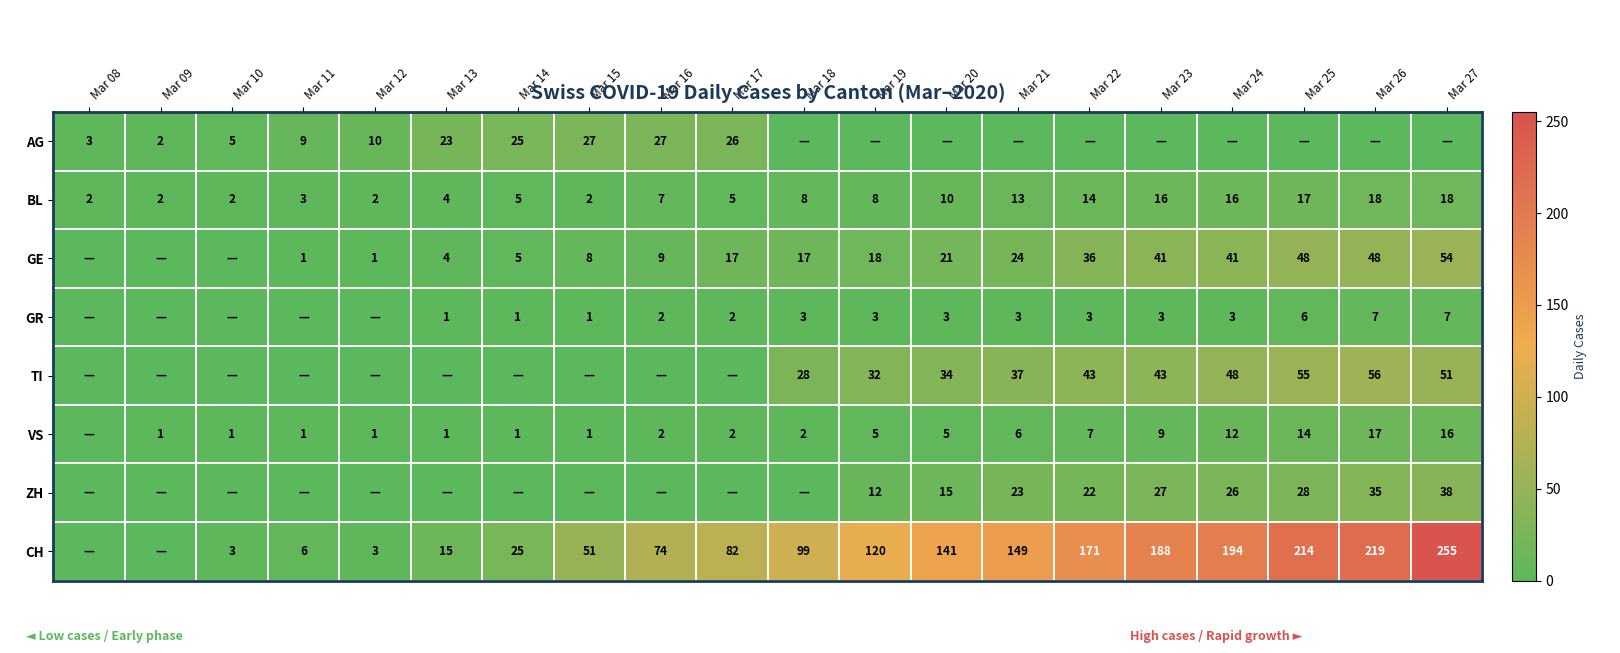

What is the greatest value displayed?

255